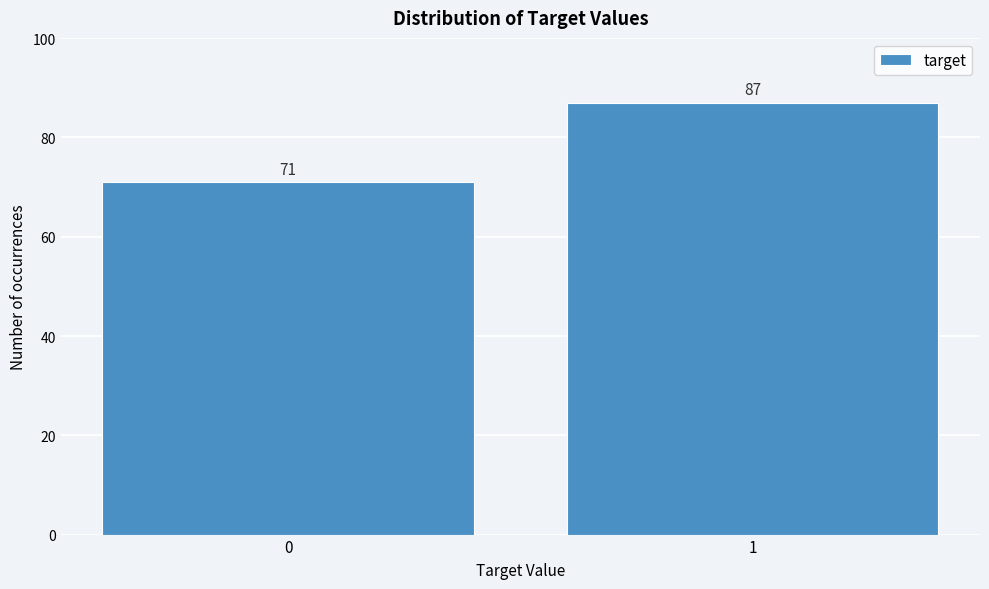

Reading left to right, list all the values displayed in this chart.

0=71	1=87